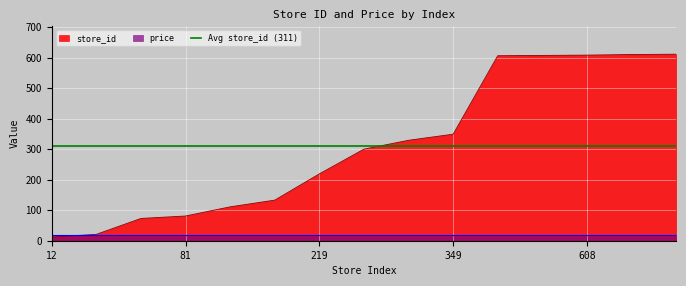

What is the ratio of the value at 329 to the value at 21?

15.7